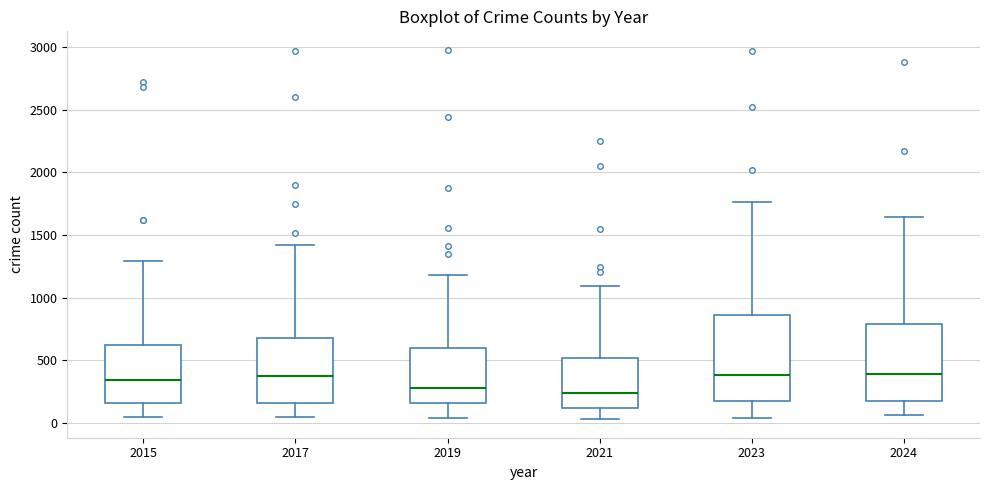

Reading left to right, transcribe this box plot: for each box, give where its median line is, the range the box spans, and where its two whiskers end, as read against the y-axis. The values are not printed on the chart, so give them approximately, as read against the axis.

2015: median 350, box 150 to 600, whiskers 50 to 1300
2017: median 400, box 150 to 700, whiskers 50 to 1400
2019: median 300, box 150 to 600, whiskers 50 to 1200
2021: median 250, box 100 to 500, whiskers 50 to 1100
2023: median 400, box 200 to 850, whiskers 50 to 1750
2024: median 400, box 150 to 800, whiskers 50 to 1650